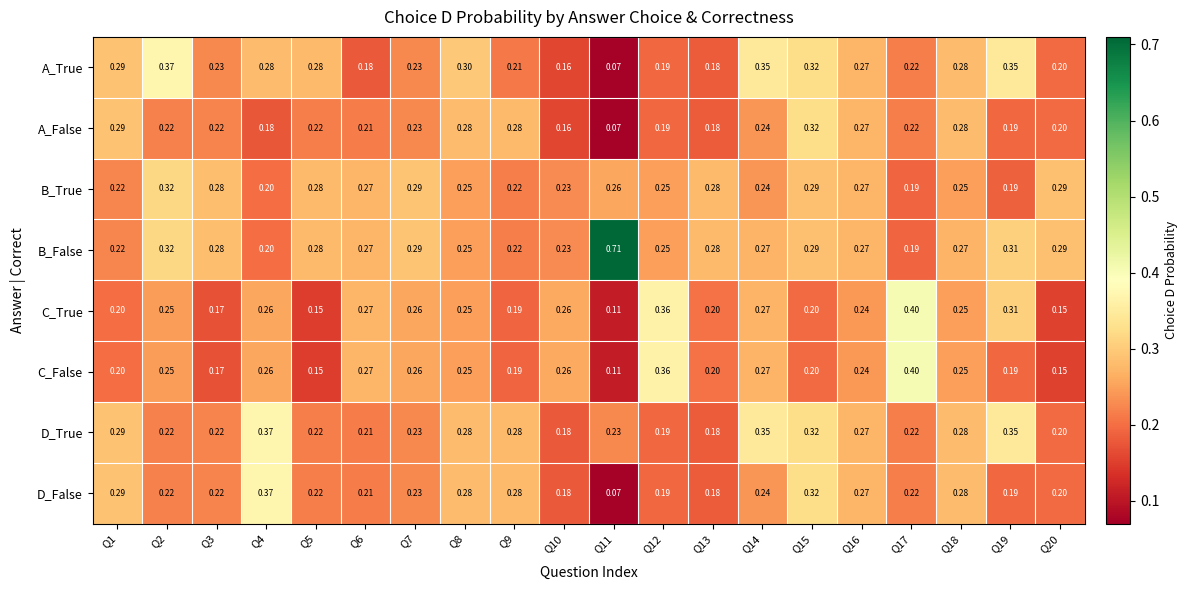

Which series has the largest total across all categories?

B_False